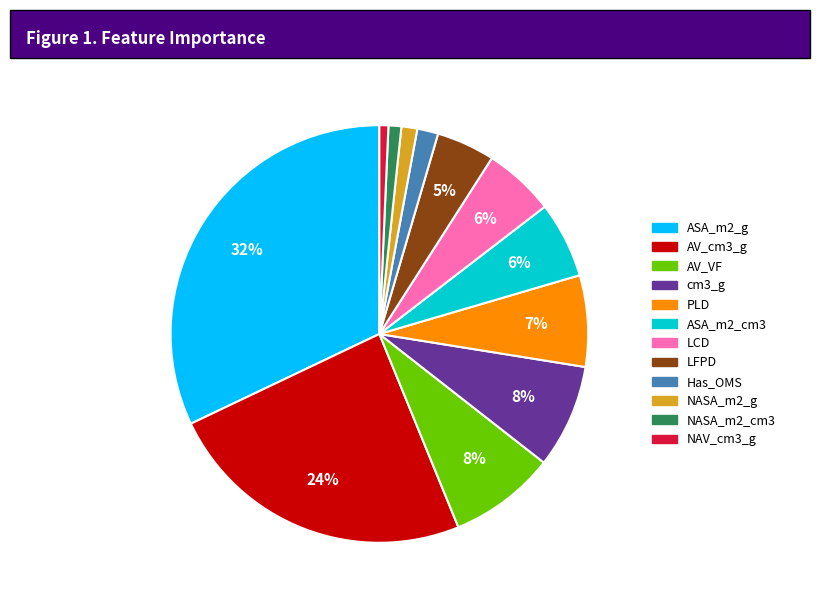

Which slice is the largest?

ASA_m2_g